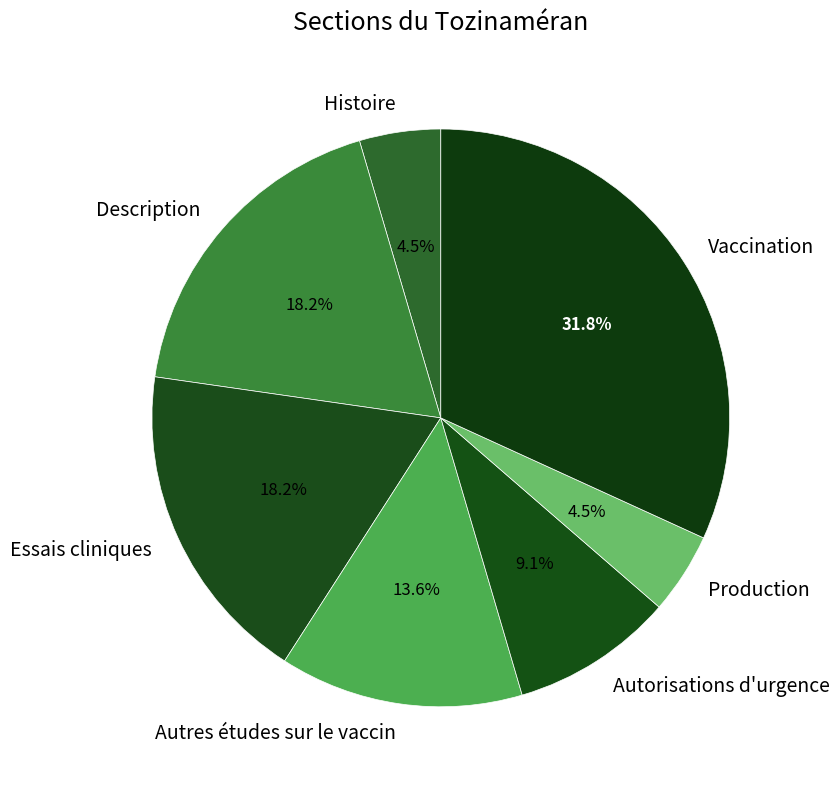

How many slices are in this pie chart?

7